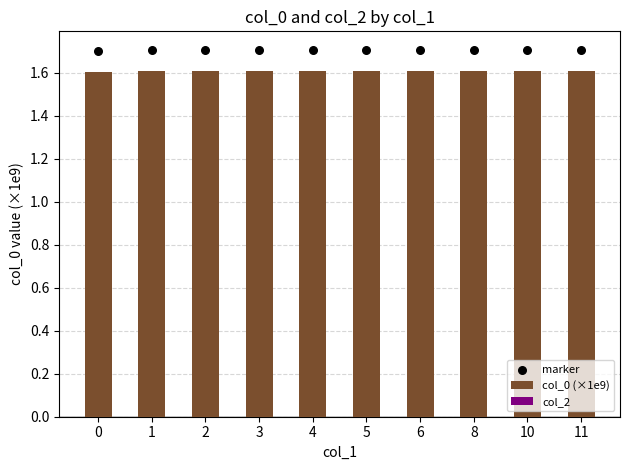

Is the value of col_2 at 0 greater than the value of col_0 (×1e9) at 4?

No